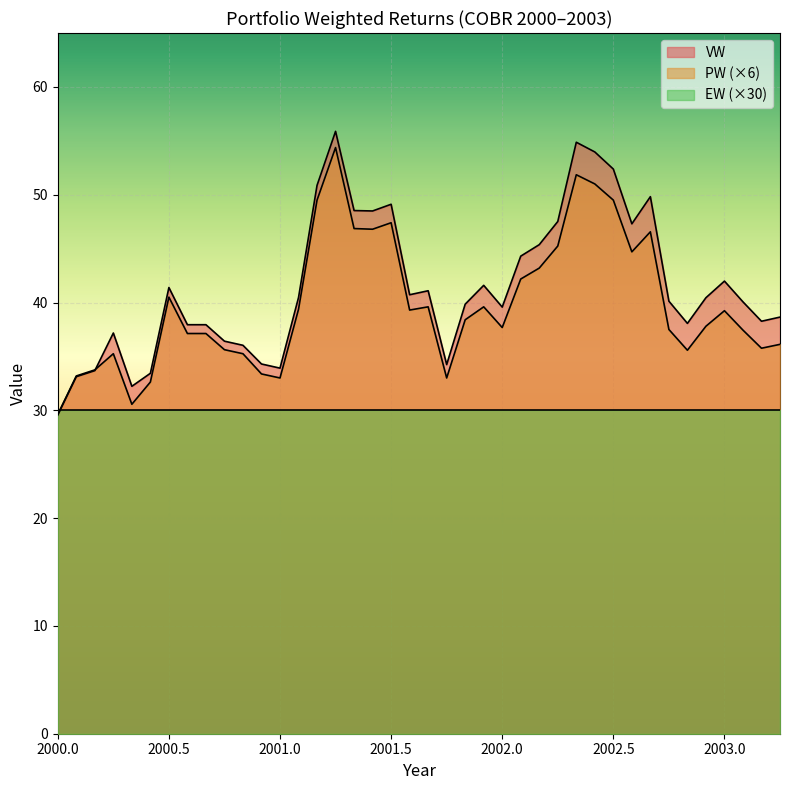

What is the total value across all series at 2001.5?

126.5